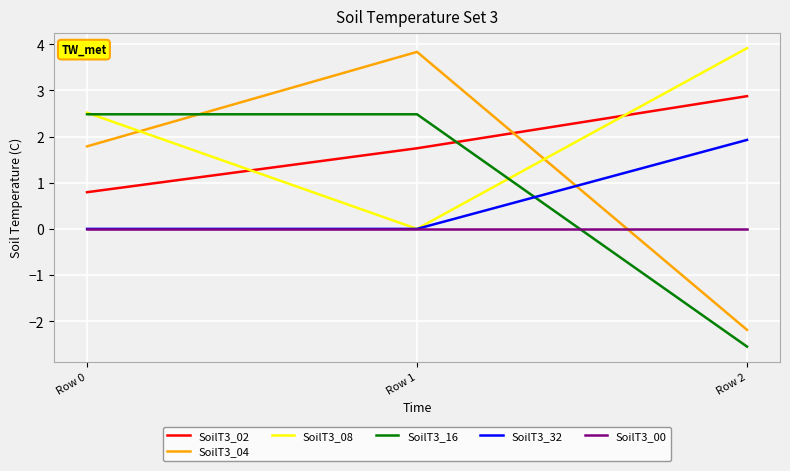

Where does the SoilT3_04 series first go above 1?

Row 0